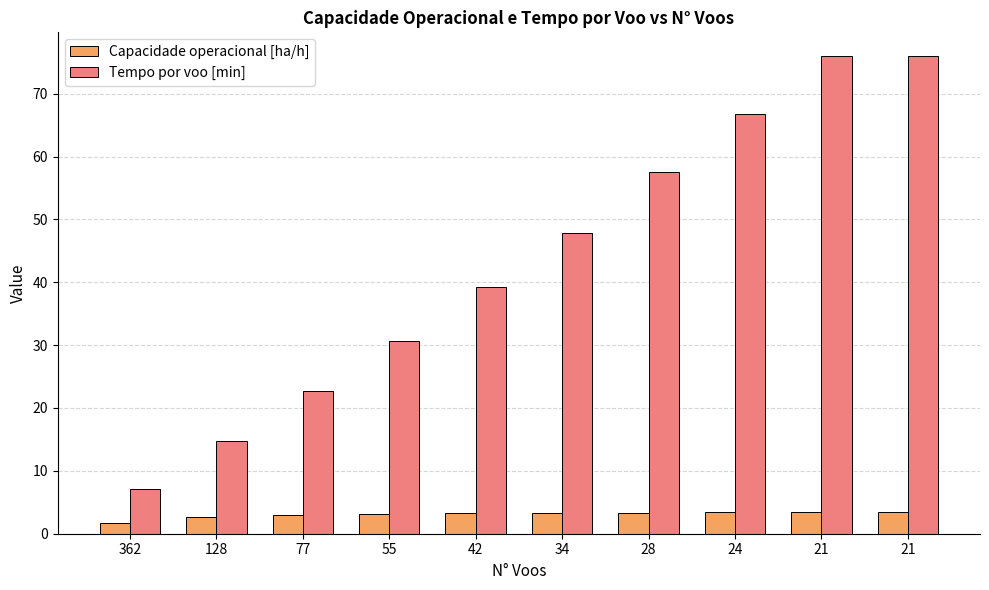

Which category has the lowest value across all series?

362